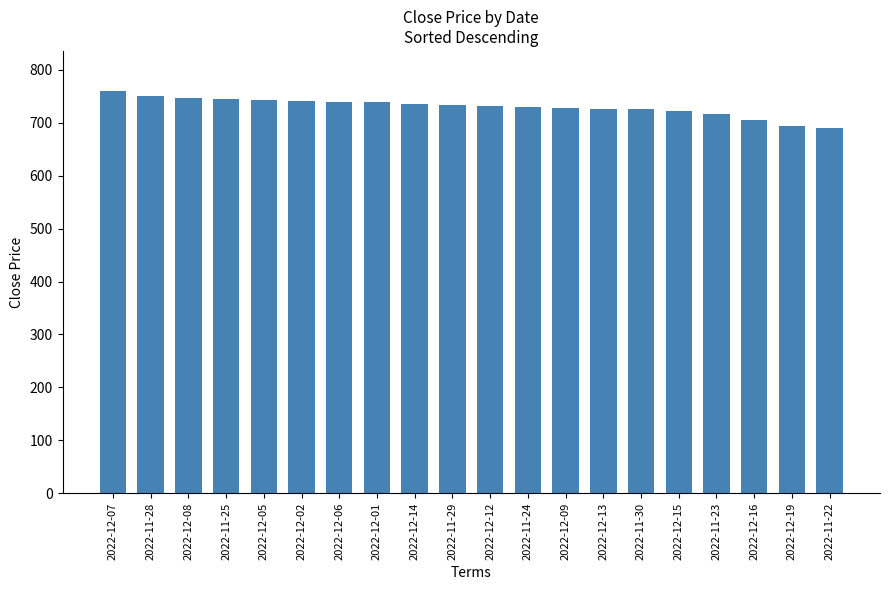

What is the difference between the values at 2022-12-01 and 2022-12-05?

2.5